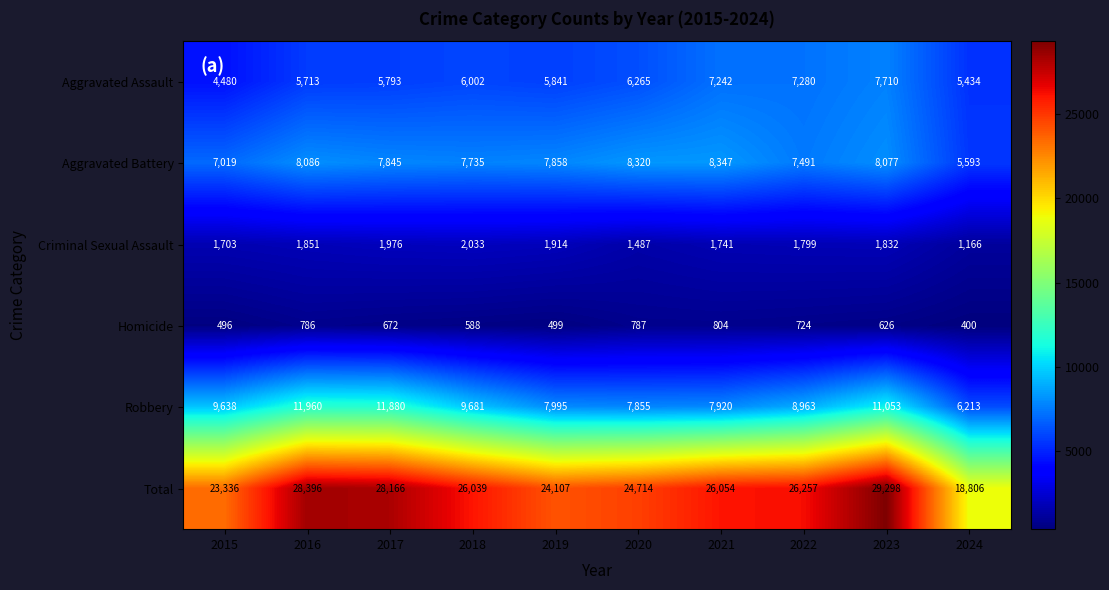

At 2024, list the series in order from largest to smallest.

Total, Robbery, Aggravated Battery, Aggravated Assault, Criminal Sexual Assault, Homicide